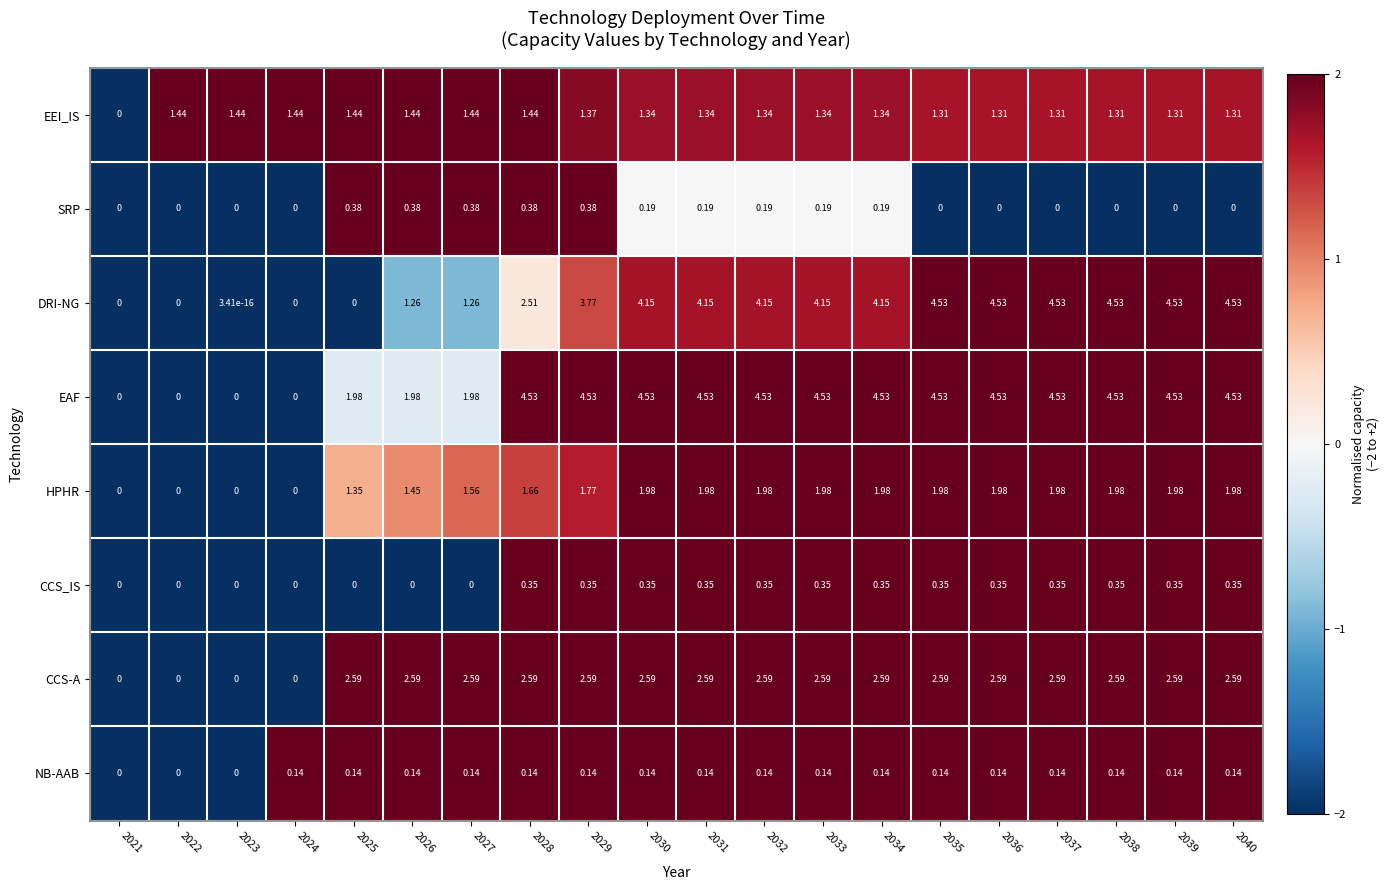

Which series changed the most between 2026 and 2039?

DRI-NG